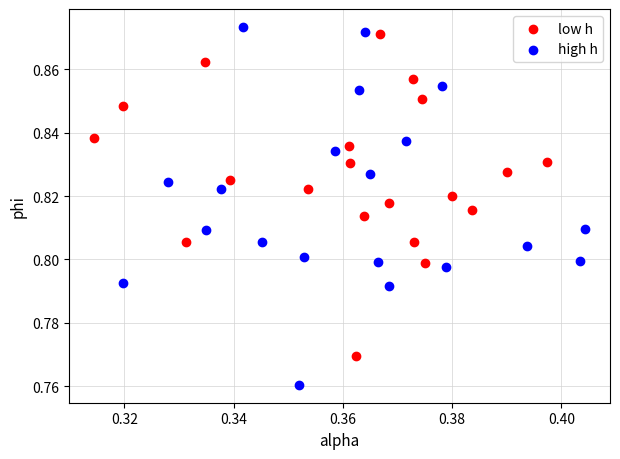

Which series has the largest Y range (max minus min)?

high h